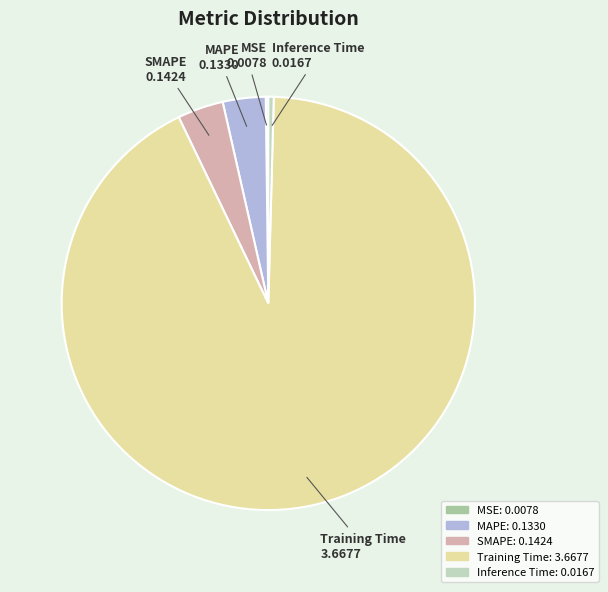

Is the sum of Training Time and MAPE greater than half?

Yes